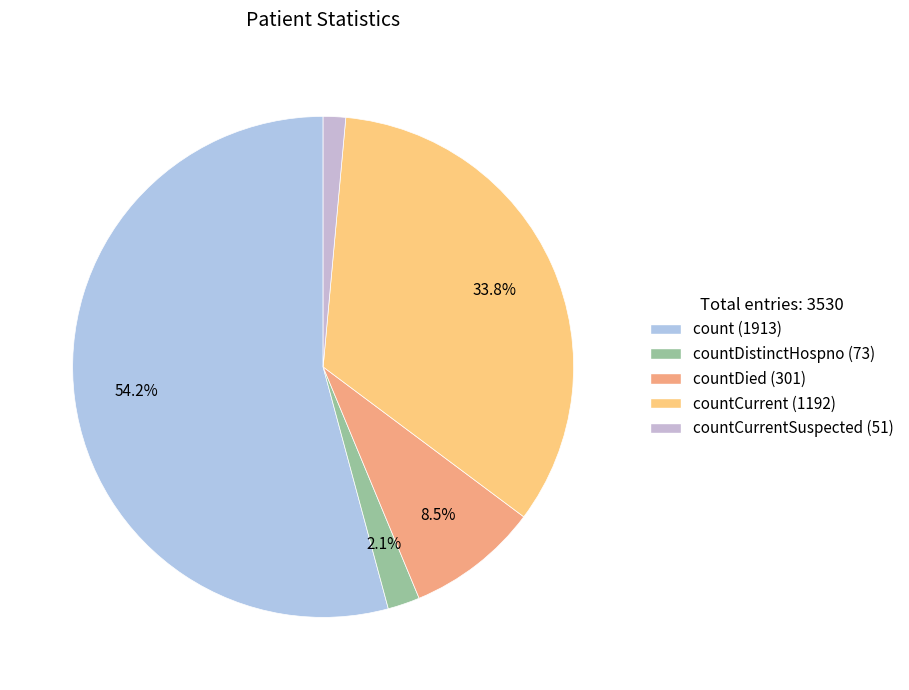

How many segments does this pie chart have?

5